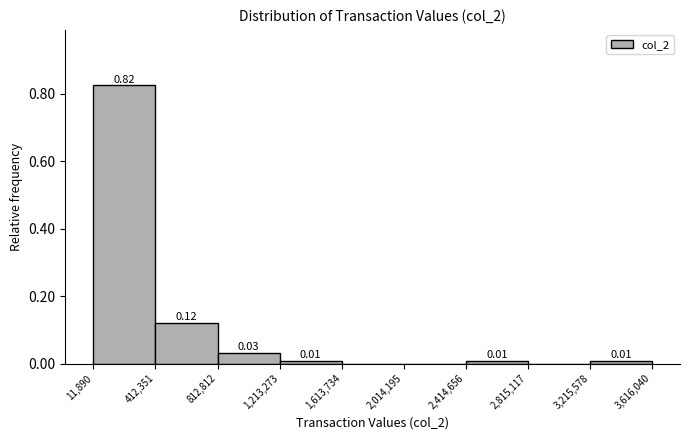

Over which range of the x-axis is the bar tallest?

11,890 to 412,351